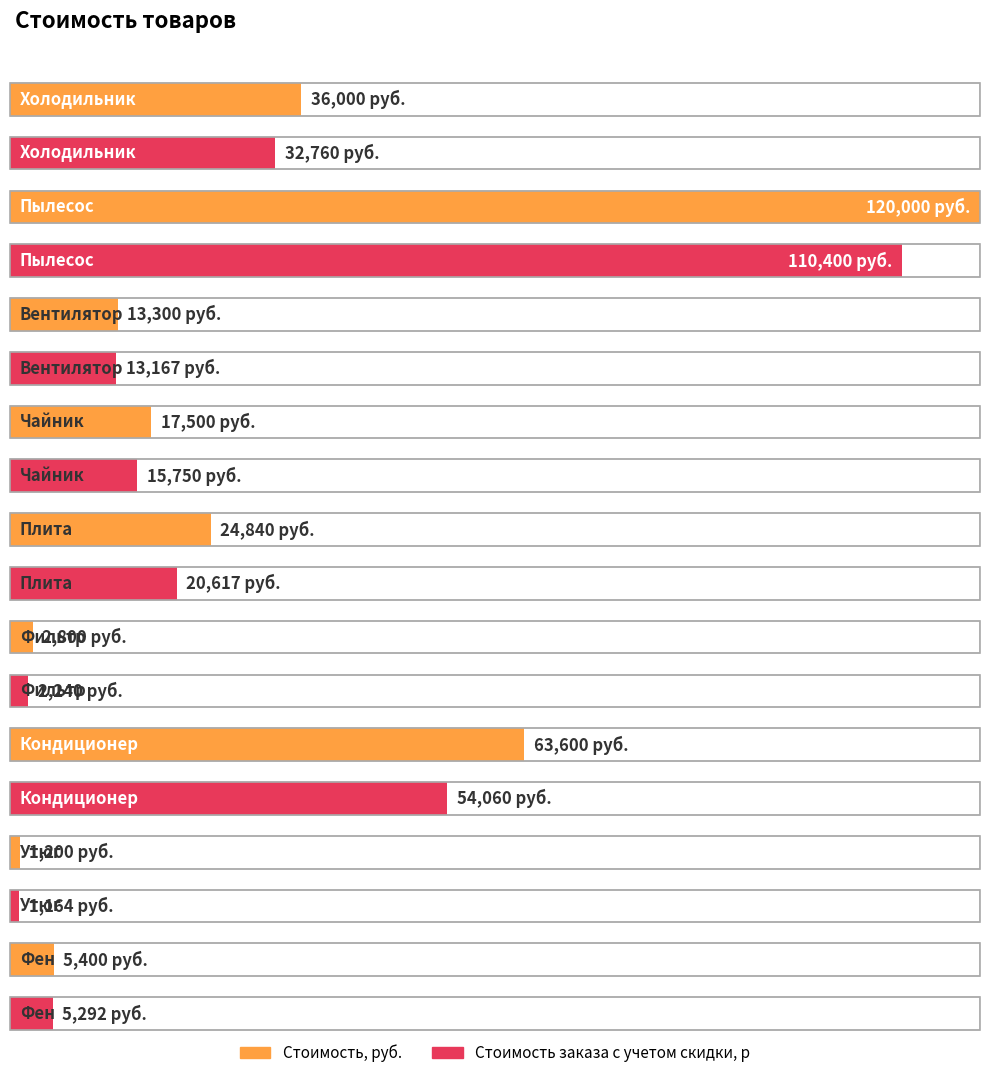

The Стоимость заказа с учетом скидки, р series shows 20617.2 at Плита. True or false?

True